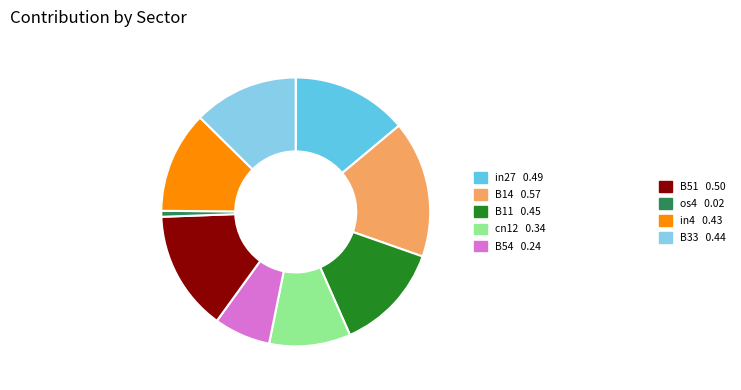

Count the number of slices in the pie.

9